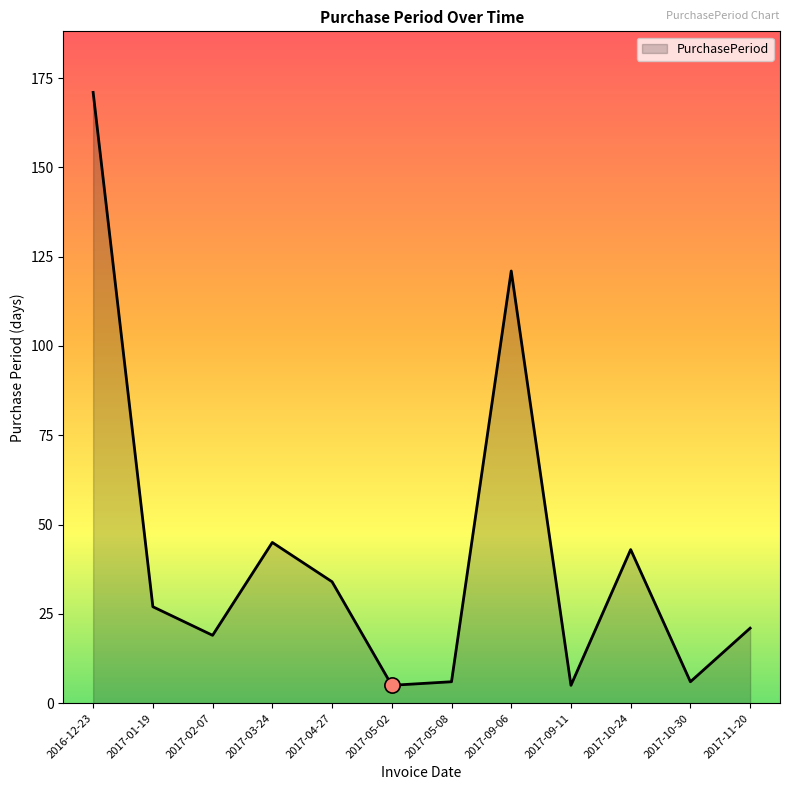

What is the change in value from 2017-04-27 to 2017-11-20?

-13